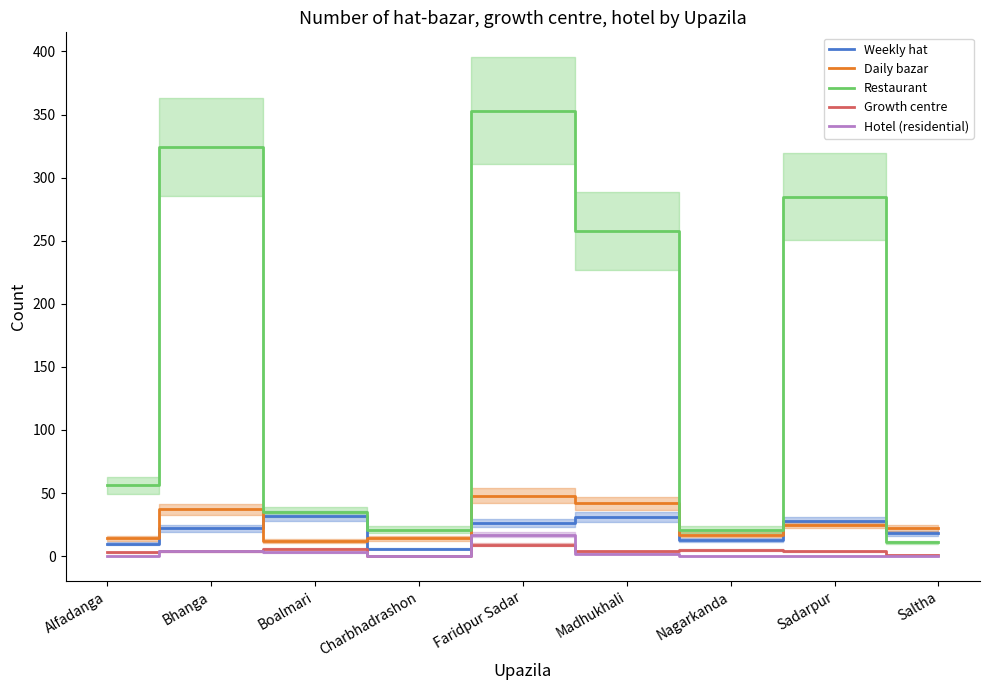

True or false: Growth centre has a value of 4 at Madhukhali.

True